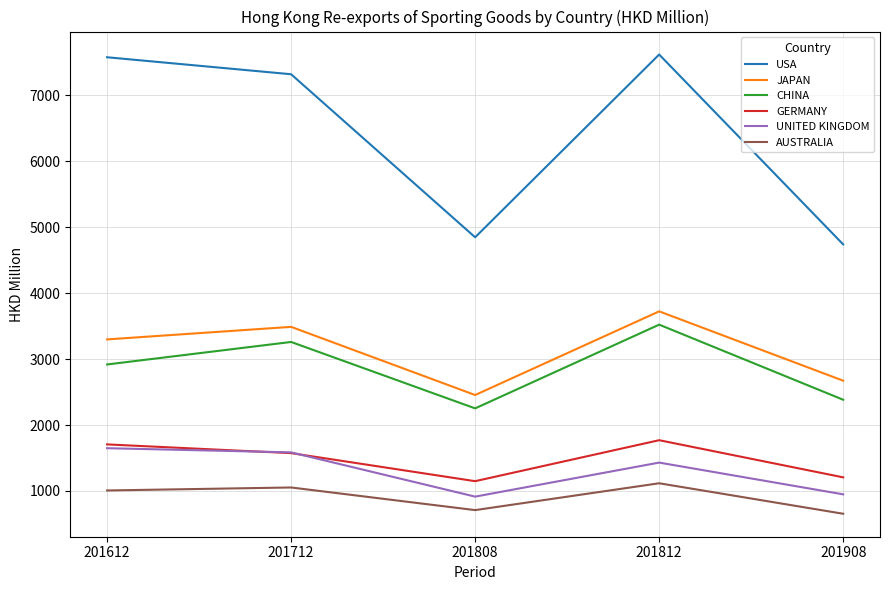

At which label is USA closest to 6180?

201712